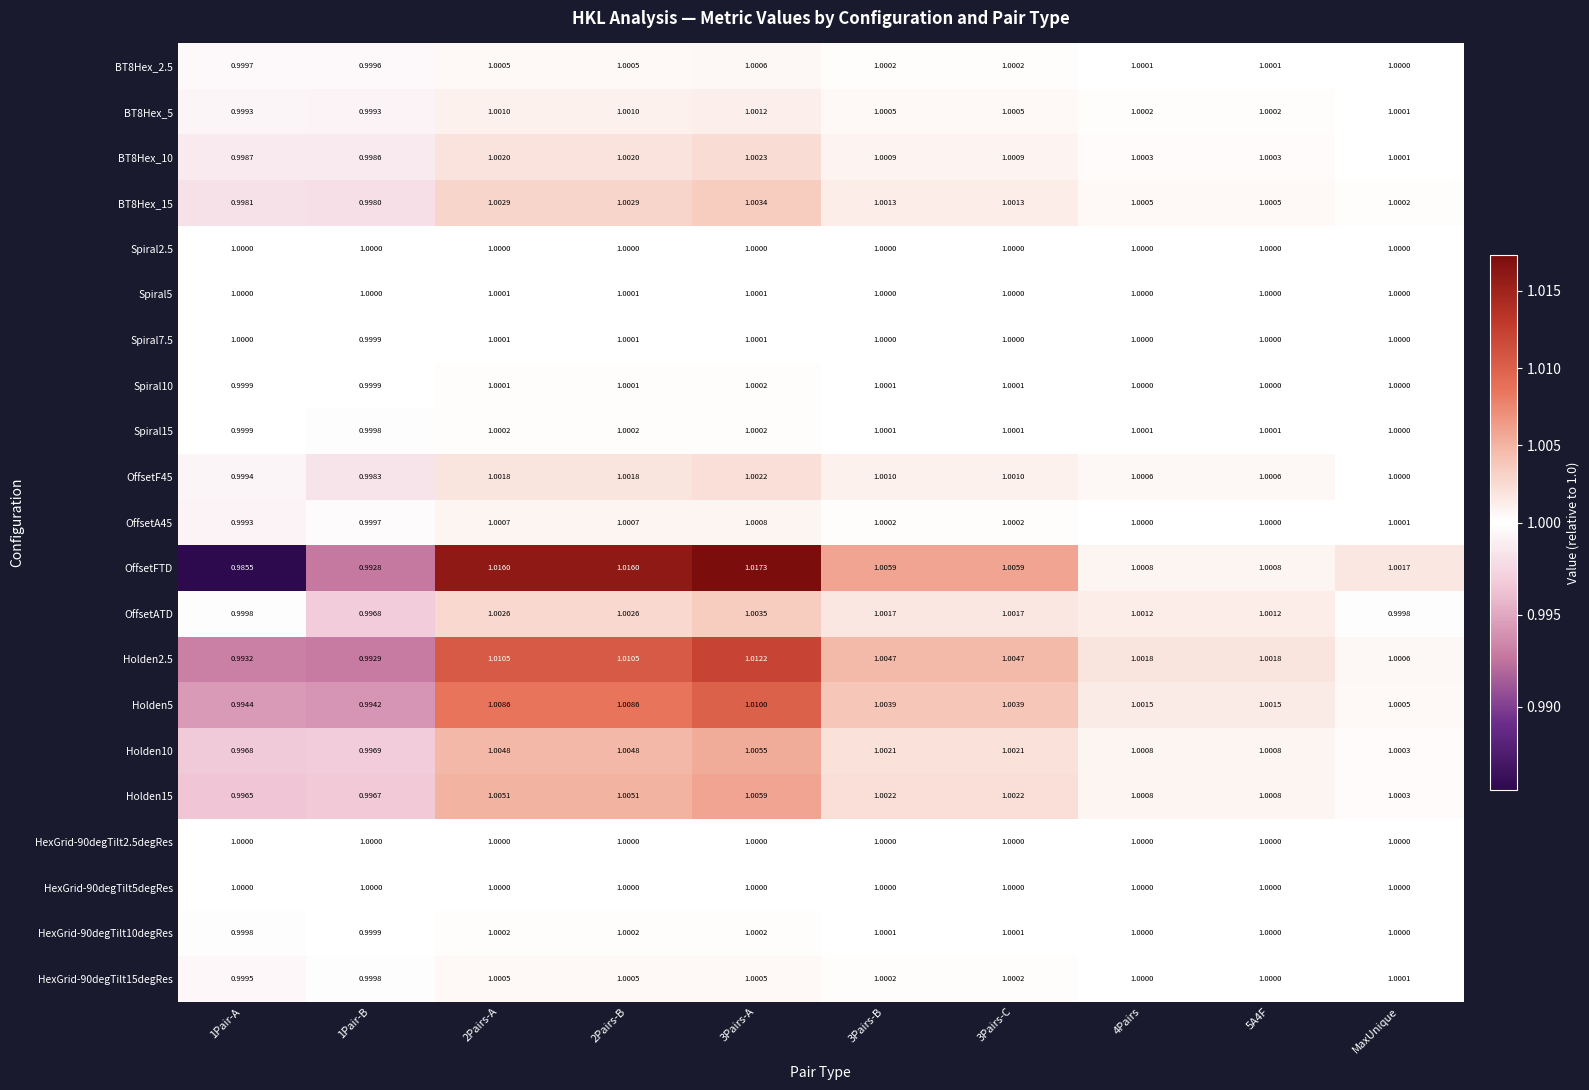

At how many categories does at least one series exceed 0?

10